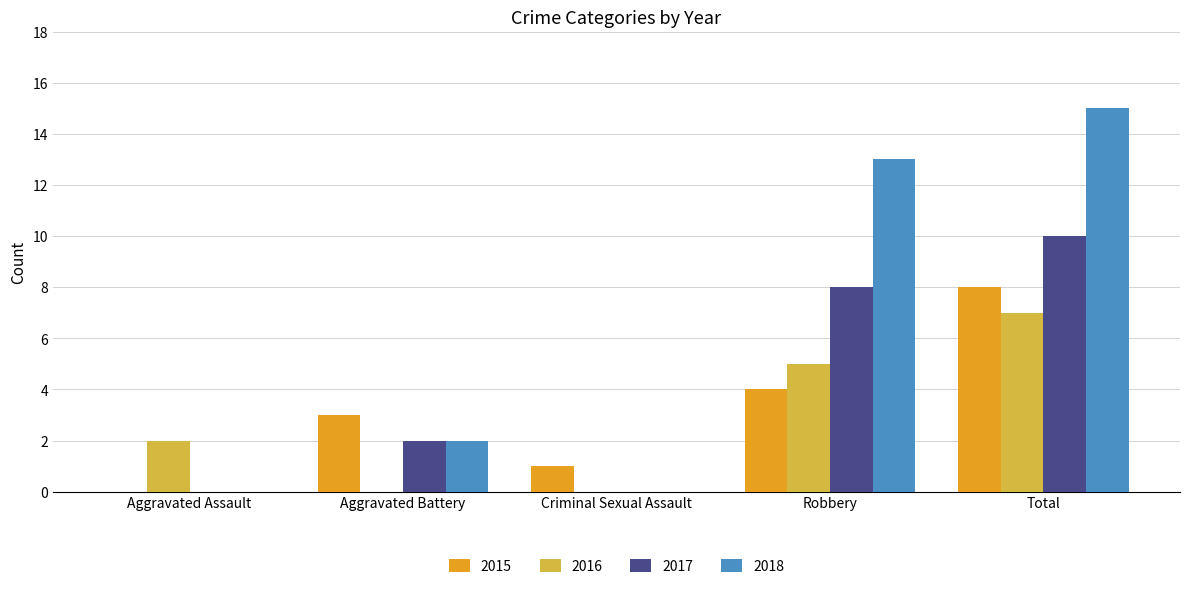

What is the maximum value for 2017?

10